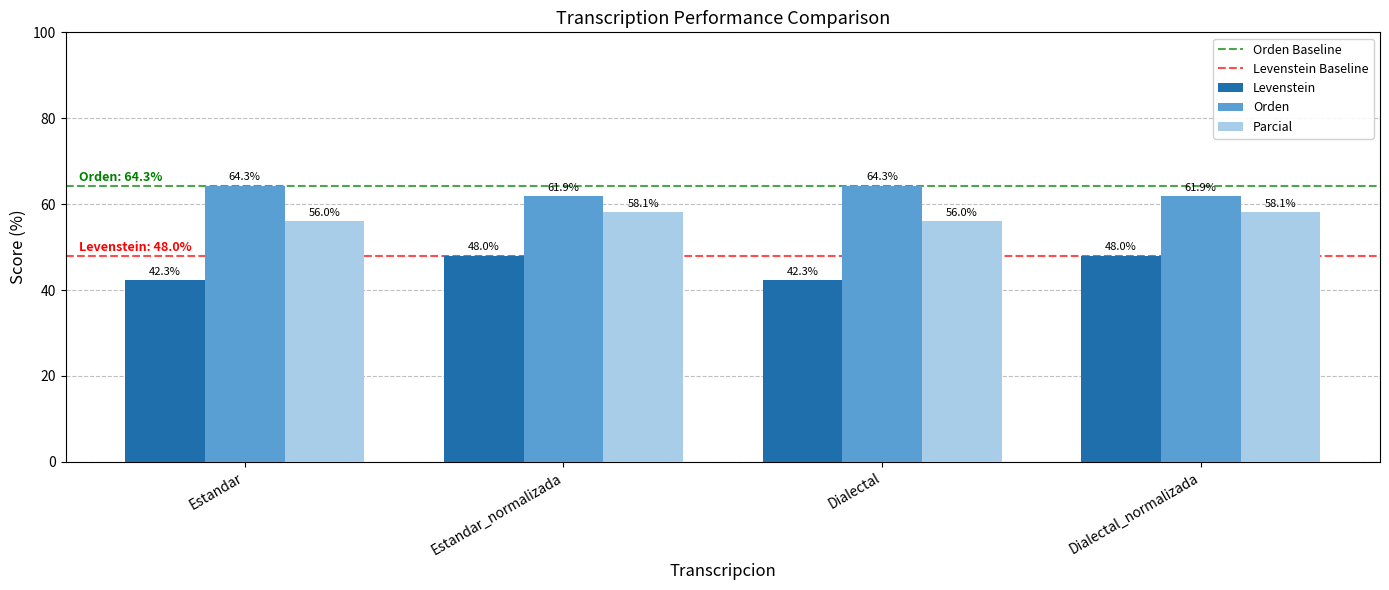

The value of Levenstein at Dialectal is 42.3. True or false?

True